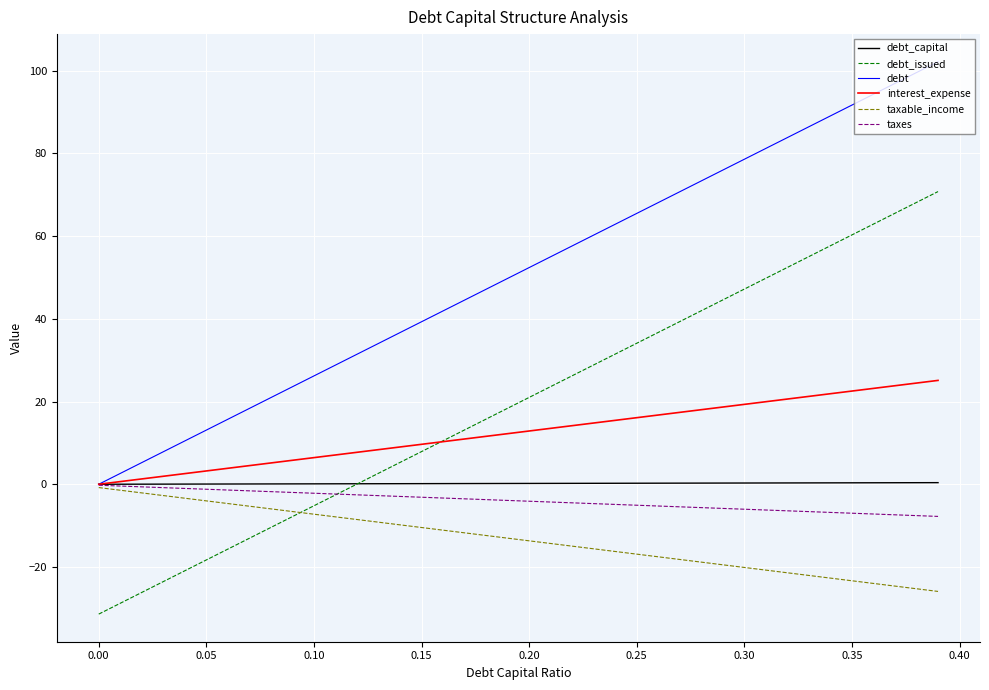

Which series has the largest total across all categories?

debt